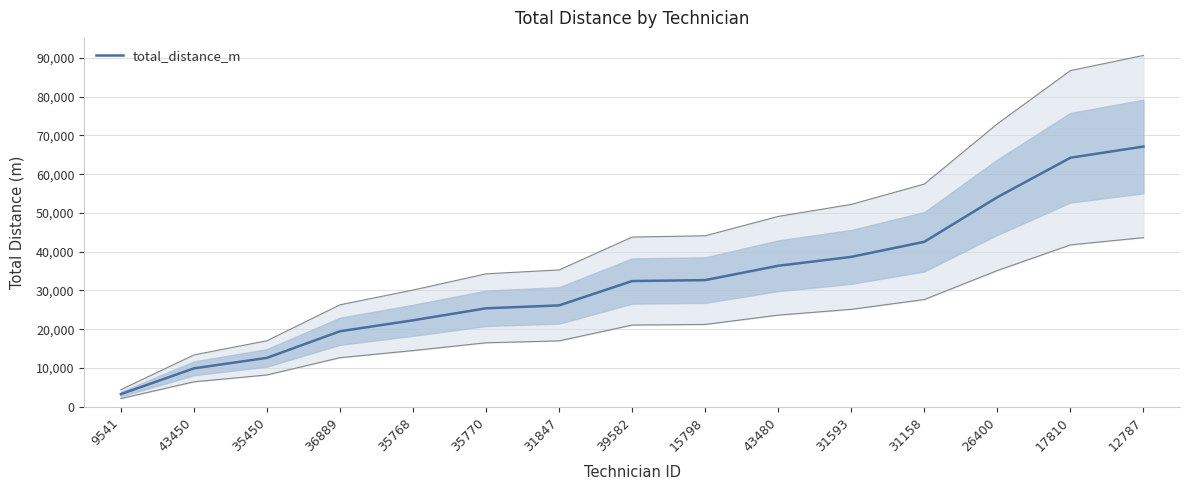

The value at 35768 is 39292. True or false?

False